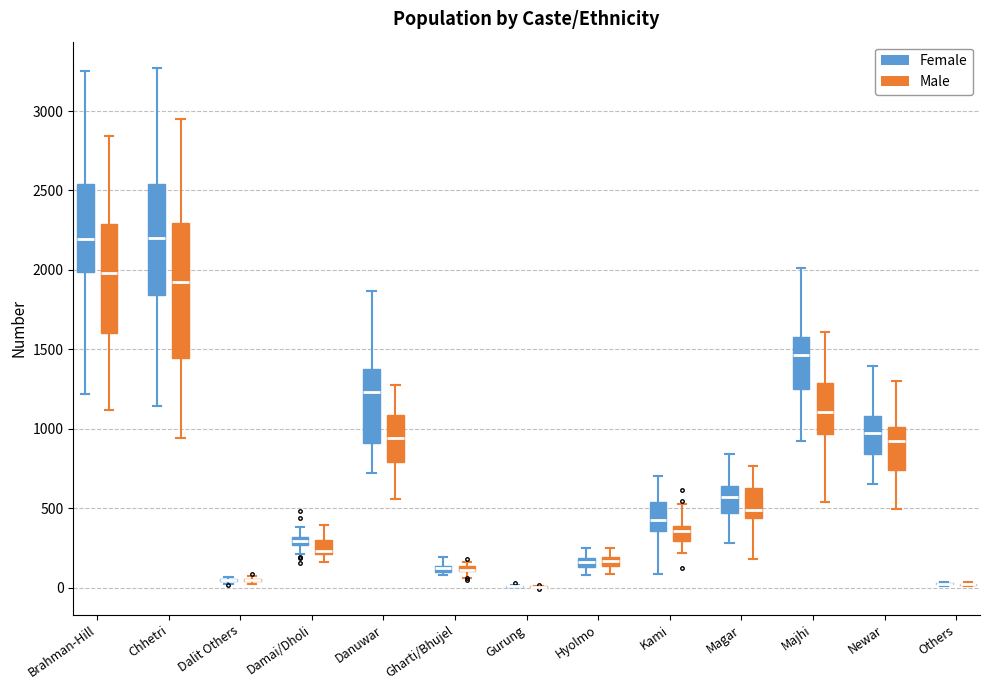

Comparing the boxes themselves (not the whiskers), which one is the tallest?

Chhetri (Male)